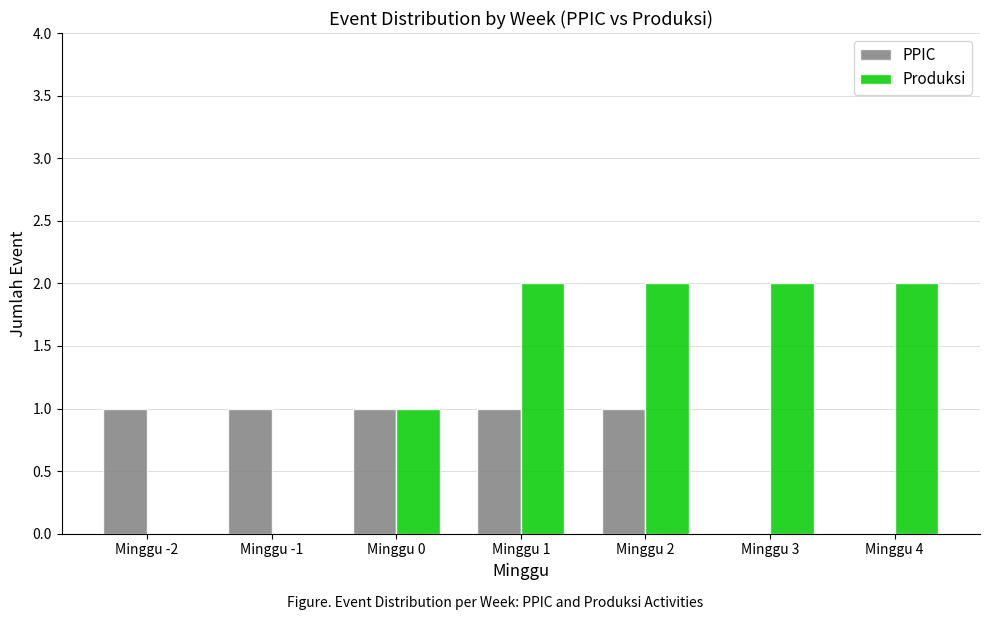

How many groups of bars are there?

7